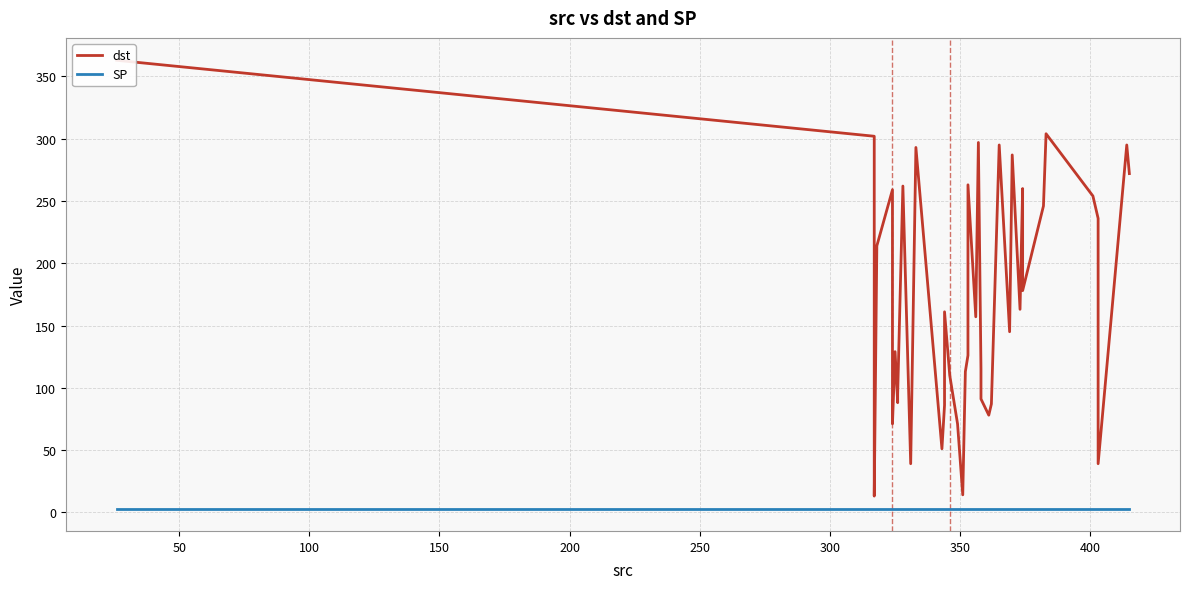

What is the minimum value for SP?

3